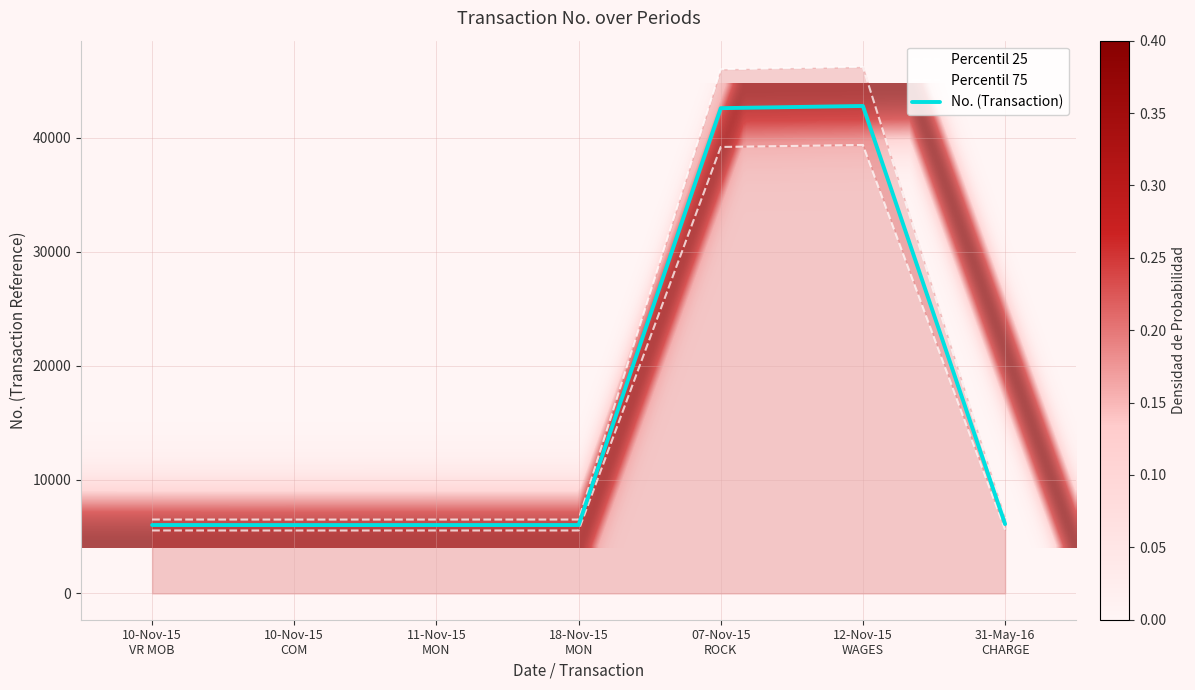

Is this an area chart (filled region under the line)?

No